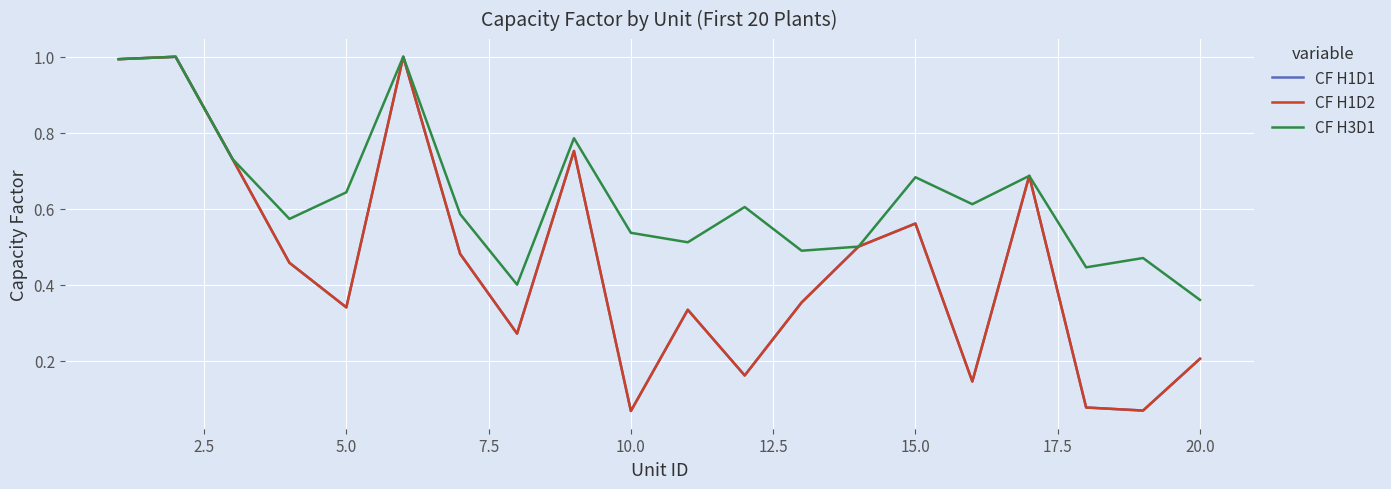

What is the average value of the CF H1D2 series?

0.5